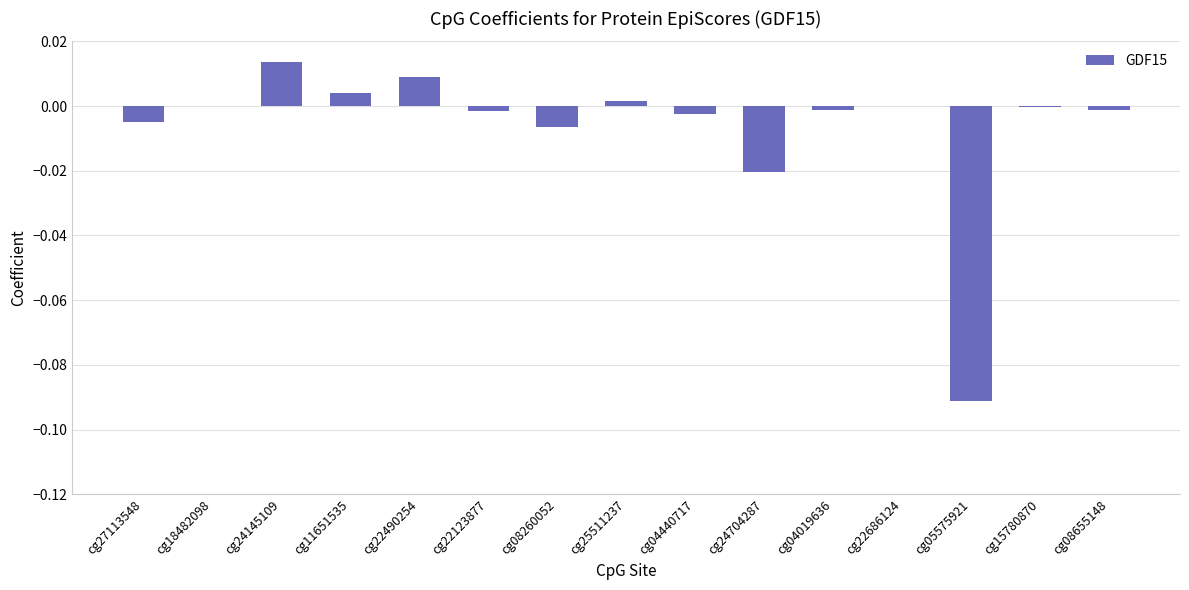

The value at cg08260052 is -0.0. True or false?

True